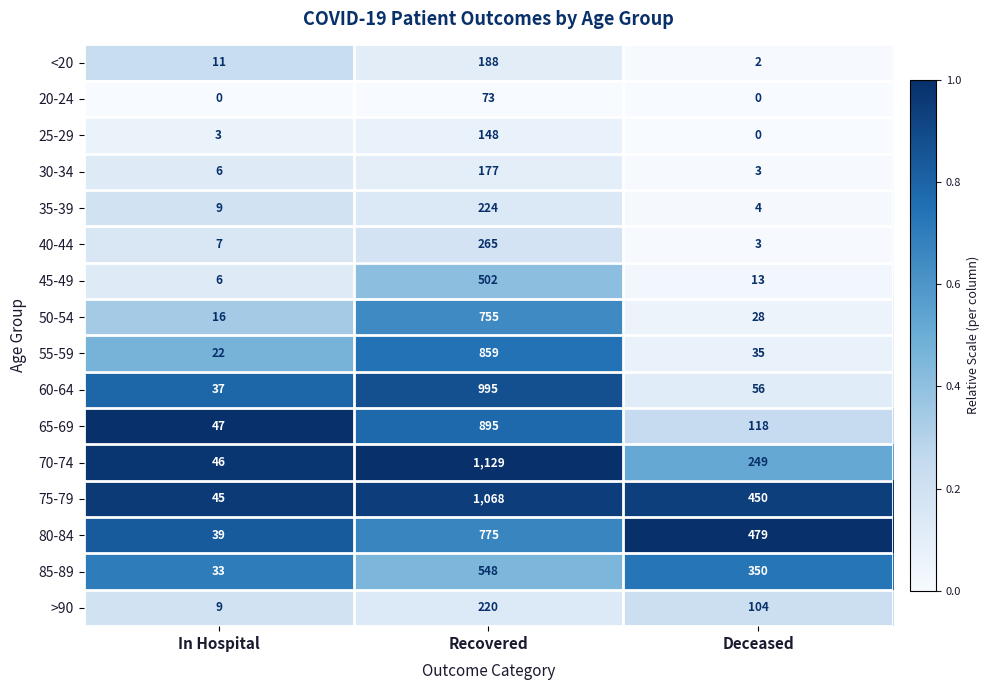

How many distinct data groups are displayed?

16